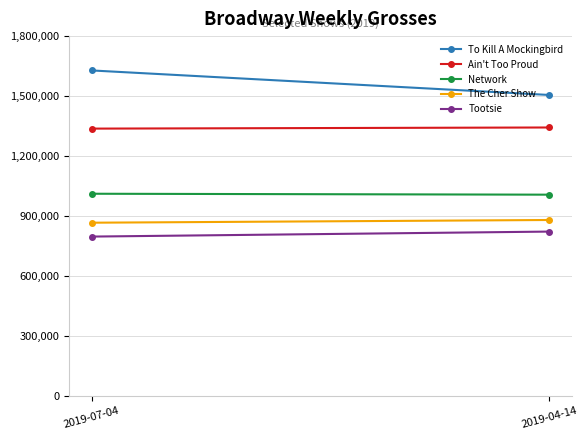

Reading right to left, list all the values displayed in this chart.

To Kill A Mockingbird: 2019-04-14=1505427	2019-07-04=1628150
Ain't Too Proud: 2019-04-14=1342738	2019-07-04=1337083
Network: 2019-04-14=1006511	2019-07-04=1011176
The Cher Show: 2019-04-14=879787	2019-07-04=866212
Tootsie: 2019-04-14=821781	2019-07-04=796802